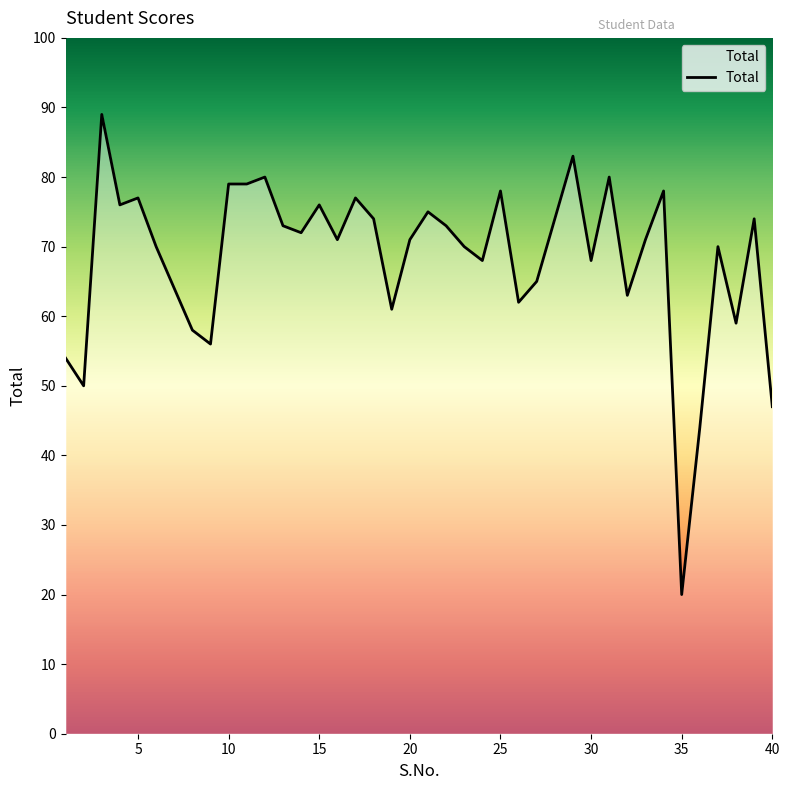

What is the difference between the maximum and minimum values?

69